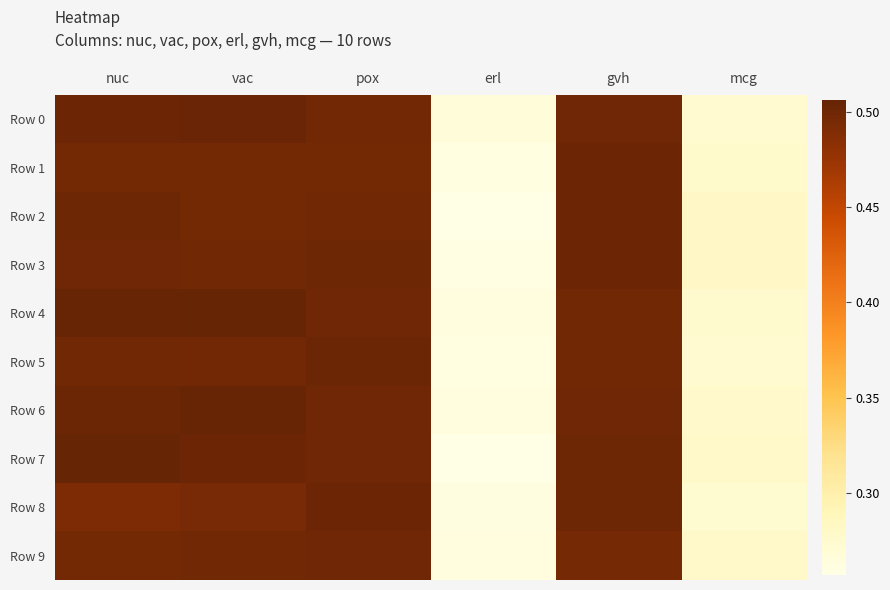

Which category has the lowest value across all series?

erl